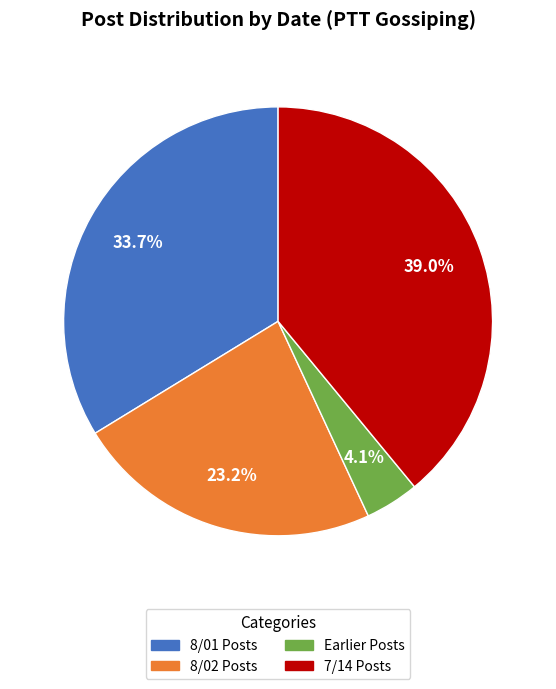

Is there any slice that represents more than half of the pie?

No